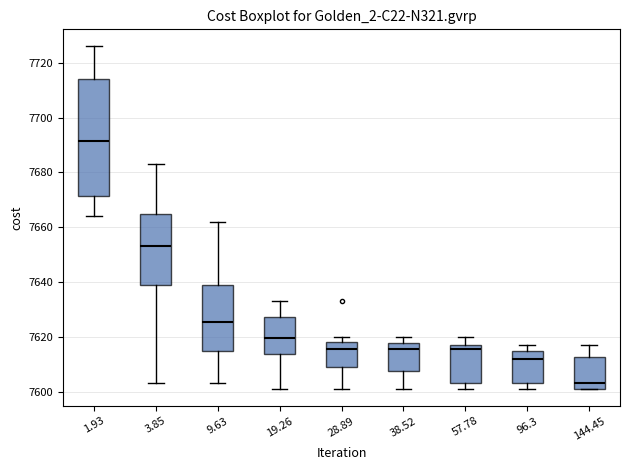

Where does the median line of the box at x = 28.89 sit on the y-axis? The values are not printed on the chart, so give them approximately, as read against the axis.

7616